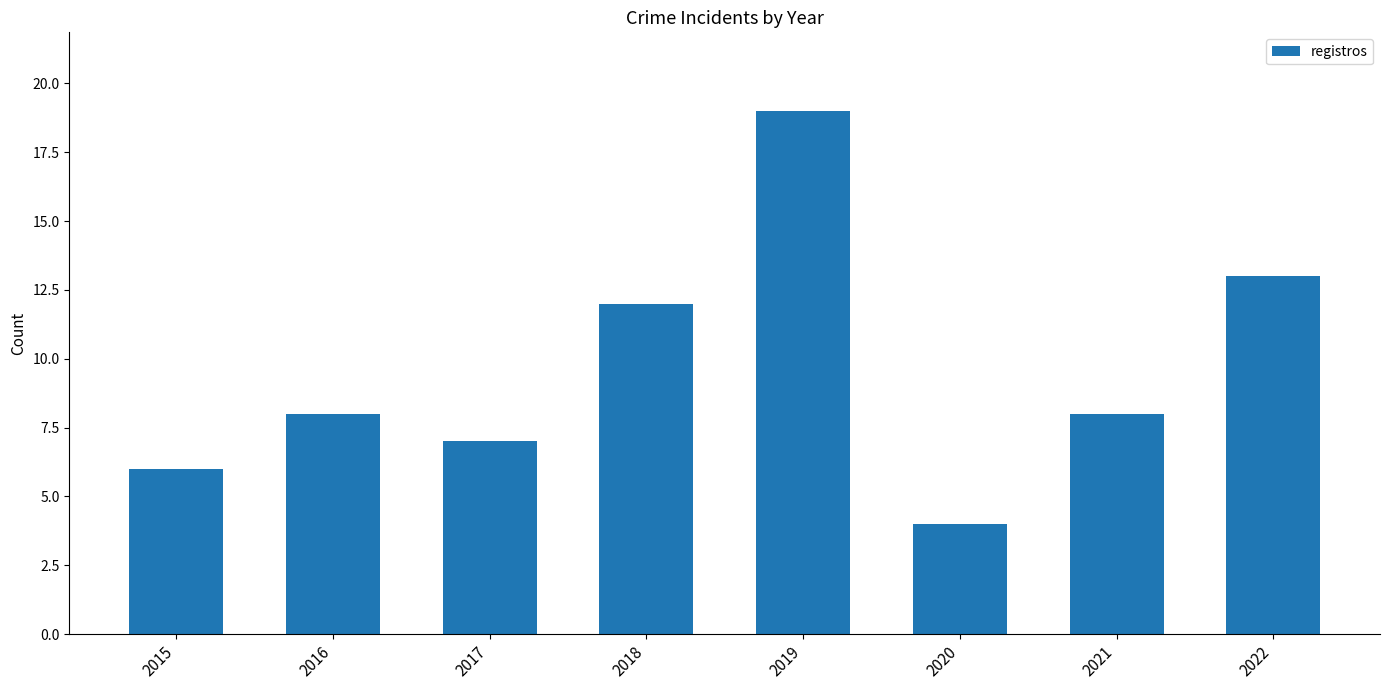

Between 2015 and 2017, which is larger?

2017